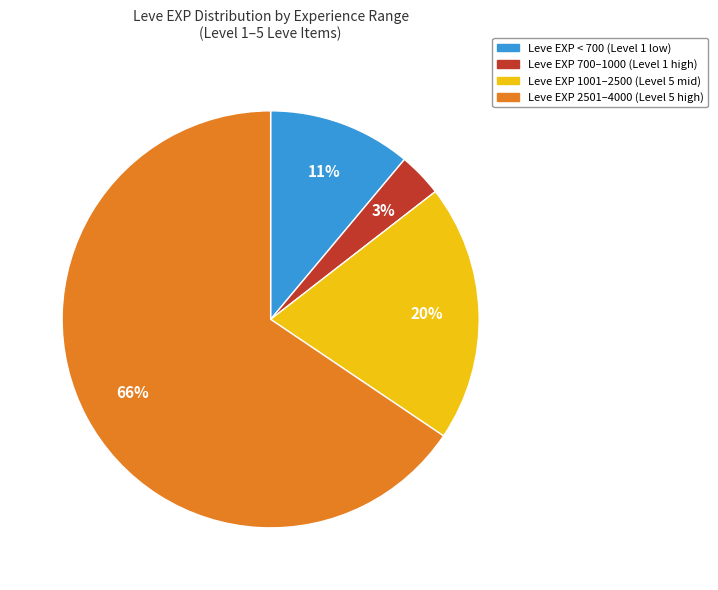

Is there any slice that represents more than half of the pie?

Yes